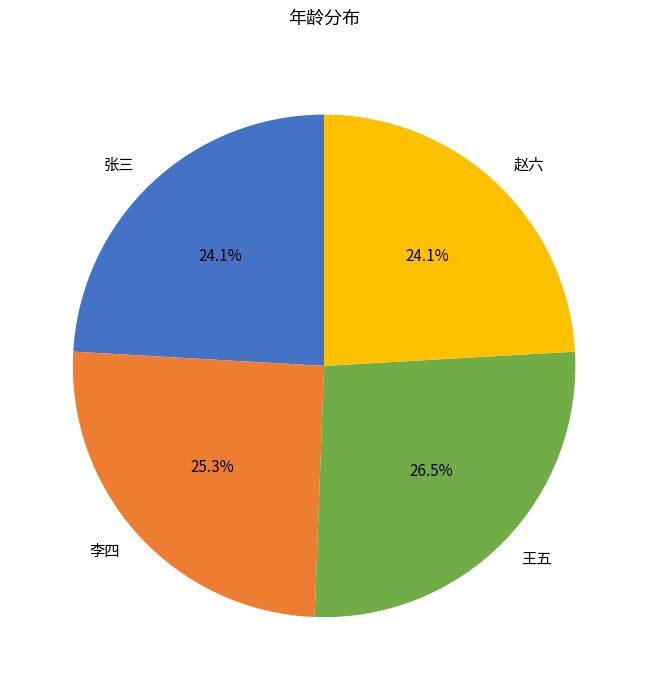

Combined, what portion of the pie is 赵六 and 张三?

48.2%